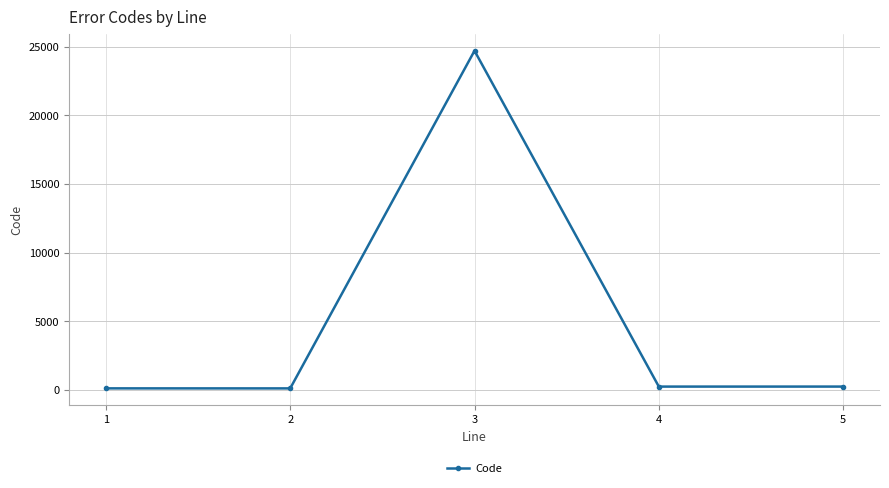

At which category does the data reach its first local valley?

2